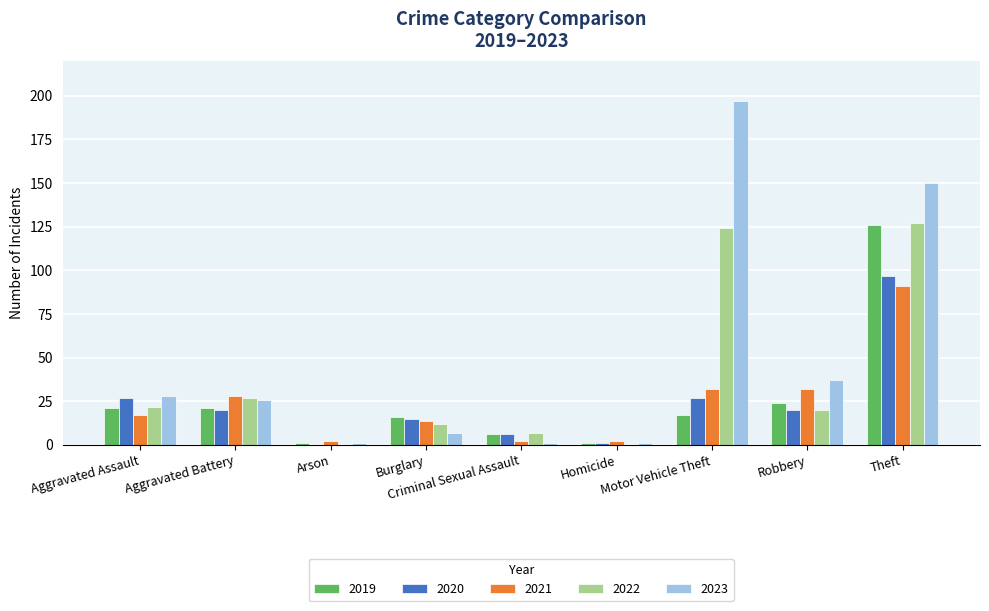

Is it true that 2020 equals 15 at Burglary?

True